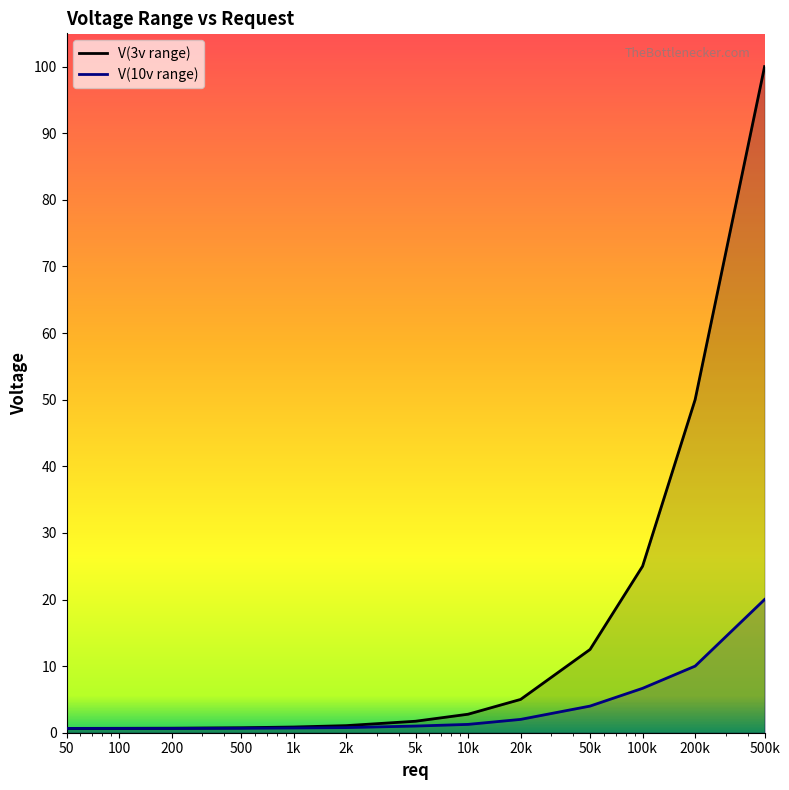

What is the sum of the V(3v range) values at 2k and 100?

1.7